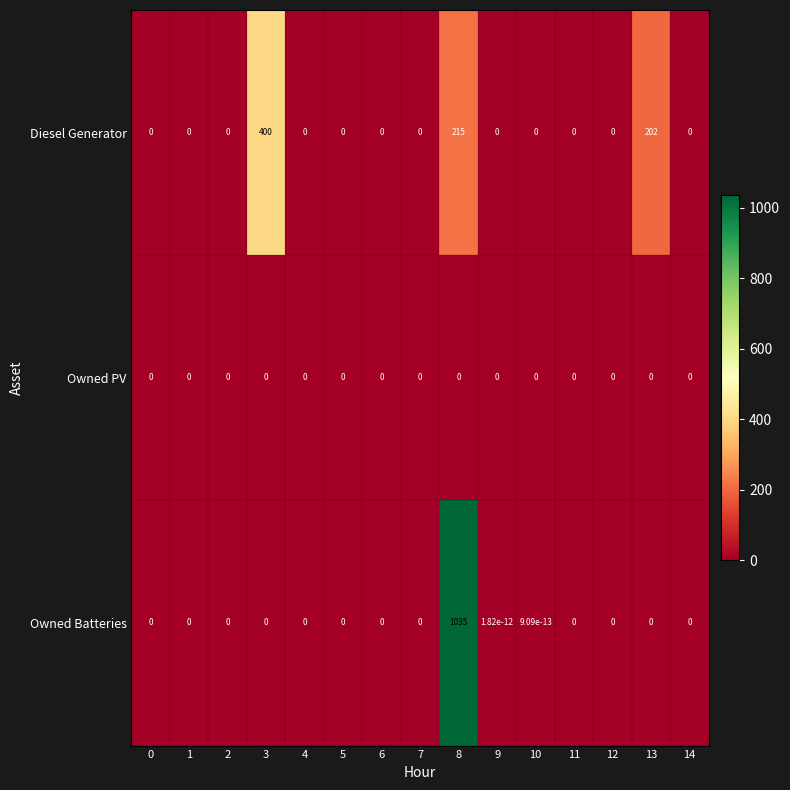

What is the average value of the Owned Batteries series?

69.0